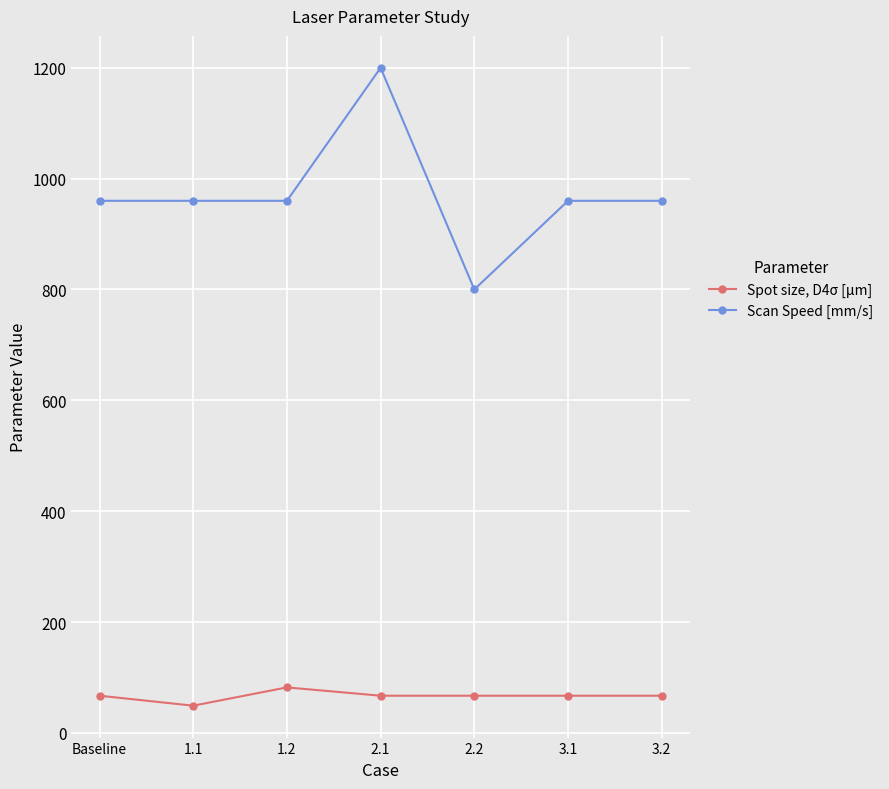

Reading left to right, transcribe all the data shown in this chart.

Spot size, D4σ [μm]: Baseline=67	1.1=49	1.2=82	2.1=67	2.2=67	3.1=67	3.2=67
Scan Speed [mm/s]: Baseline=960	1.1=960	1.2=960	2.1=1200	2.2=800	3.1=960	3.2=960